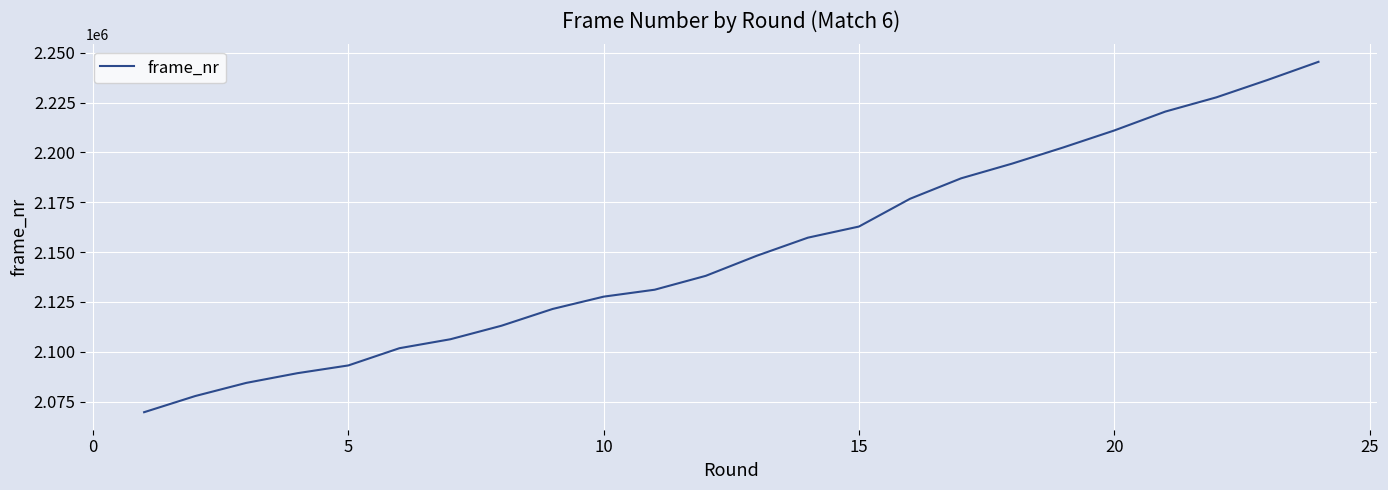

What is the greatest value displayed?

2245440